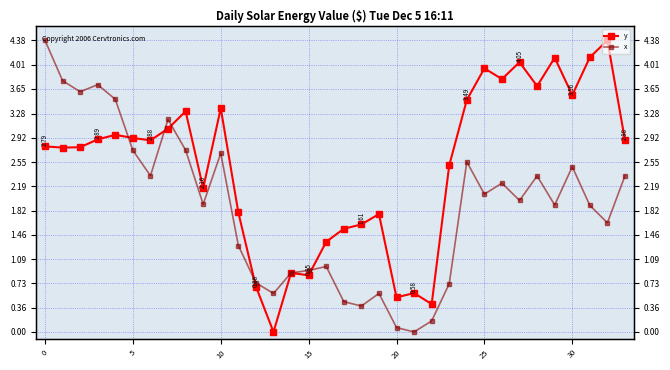

Is it true that y equals 1.6 at 18?

True